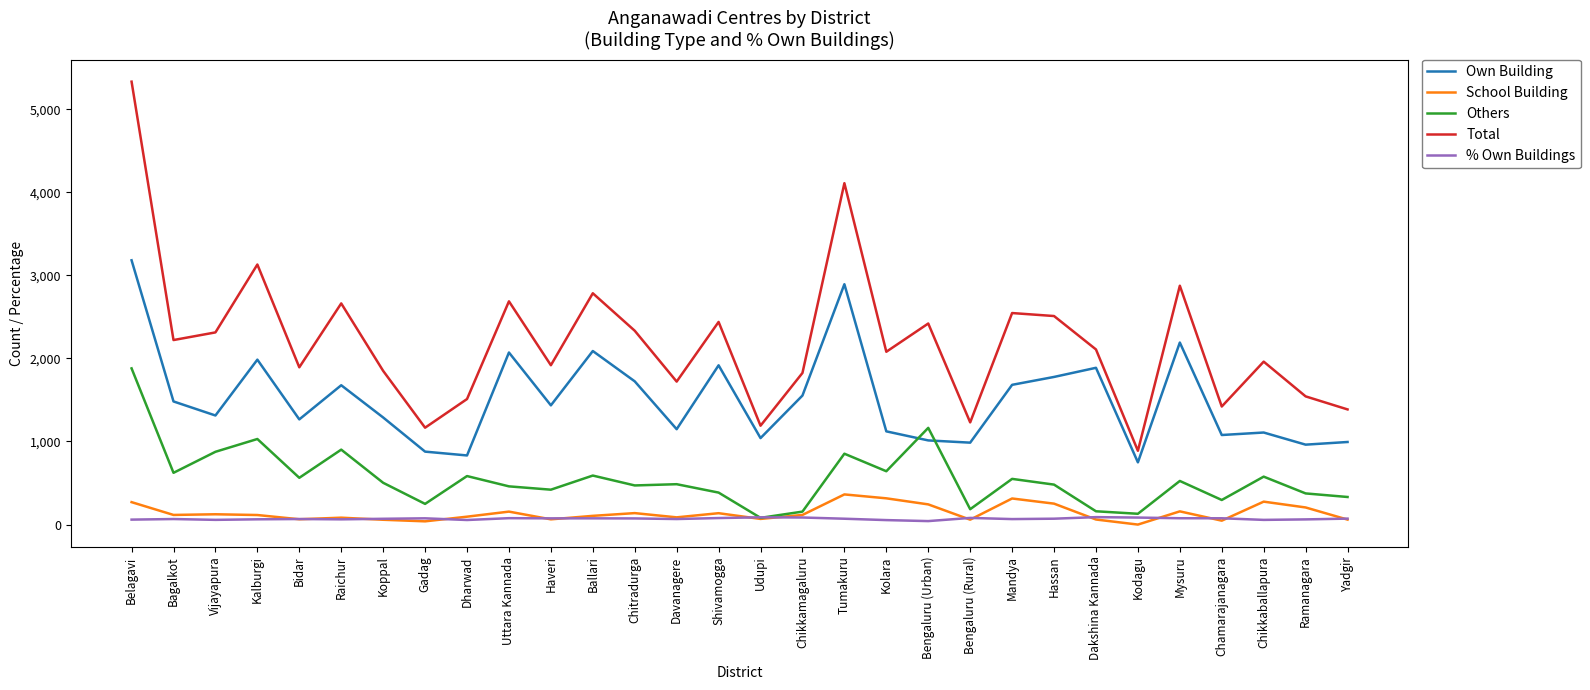

Count the number of categories in the chart.

30